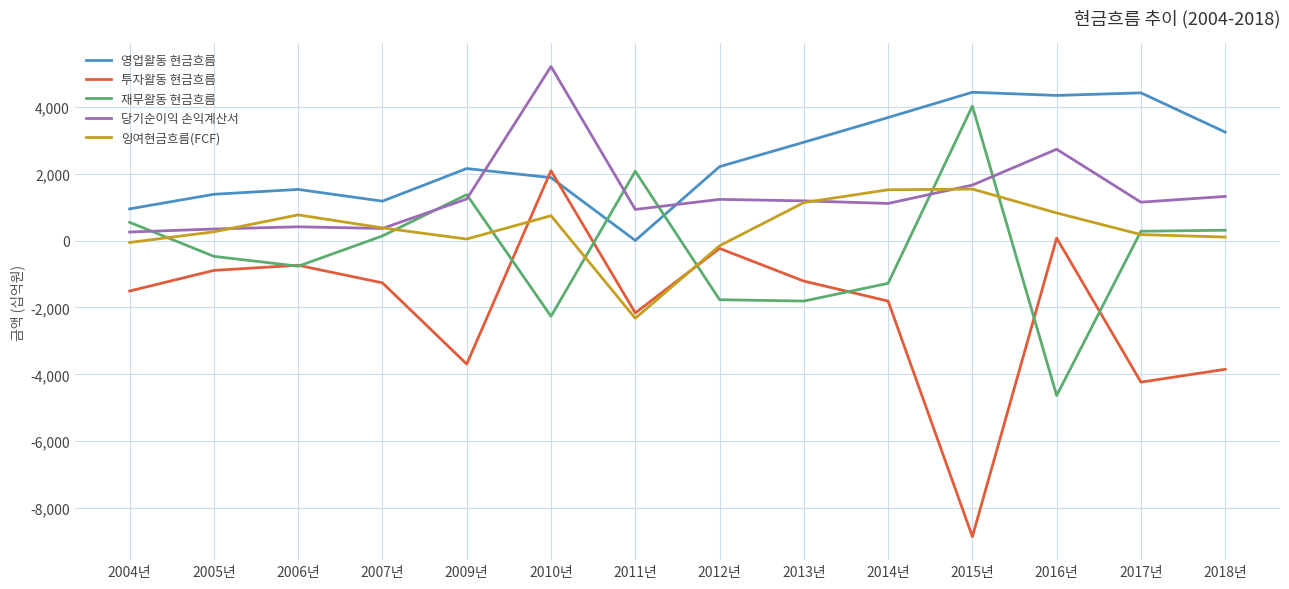

Rank the series by their maximum value, from lowest to highest.

잉여현금흐름(FCF), 투자활동 현금흐름, 재무활동 현금흐름, 영업활동 현금흐름, 당기순이익 손익계산서